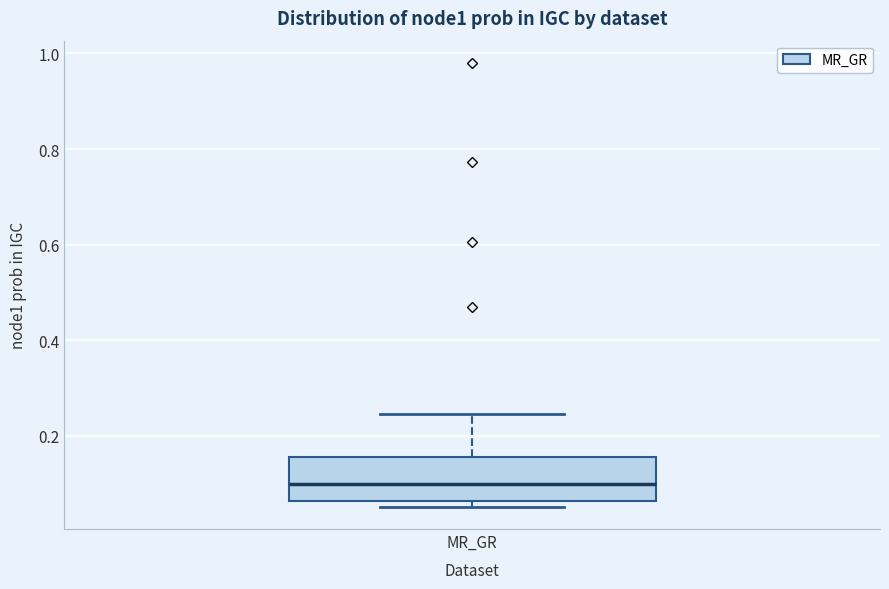

Where does the median line of the box for MR_GR sit on the y-axis? The values are not printed on the chart, so give them approximately, as read against the axis.

0.10